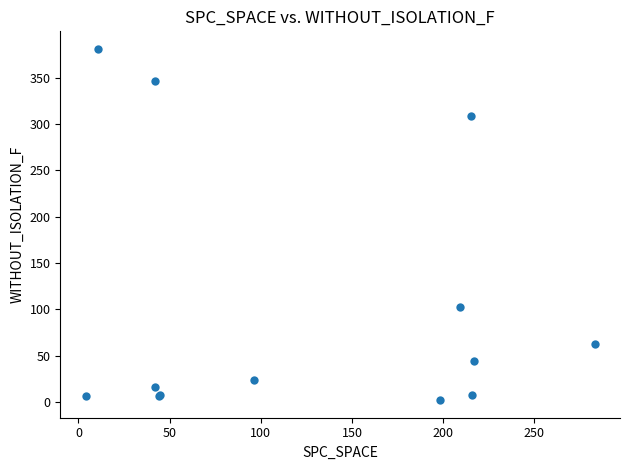

What Y value in the scatter plot is closest to 191?

103